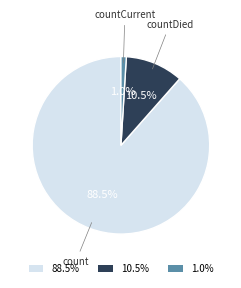

Approximately how many times larger is the value at count compared to countDied?

8.4